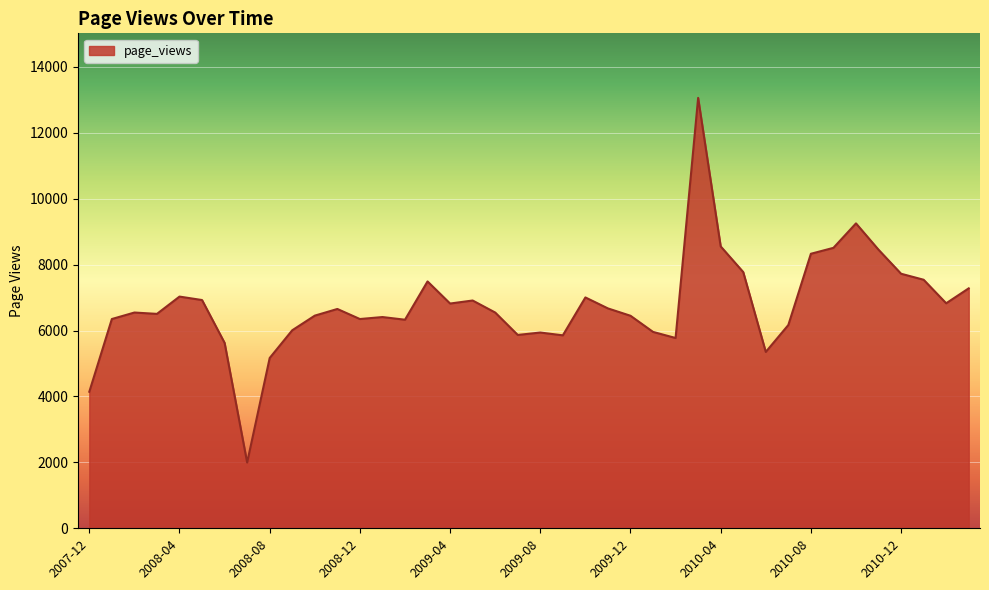

What is the minimum value shown in the chart?

1996